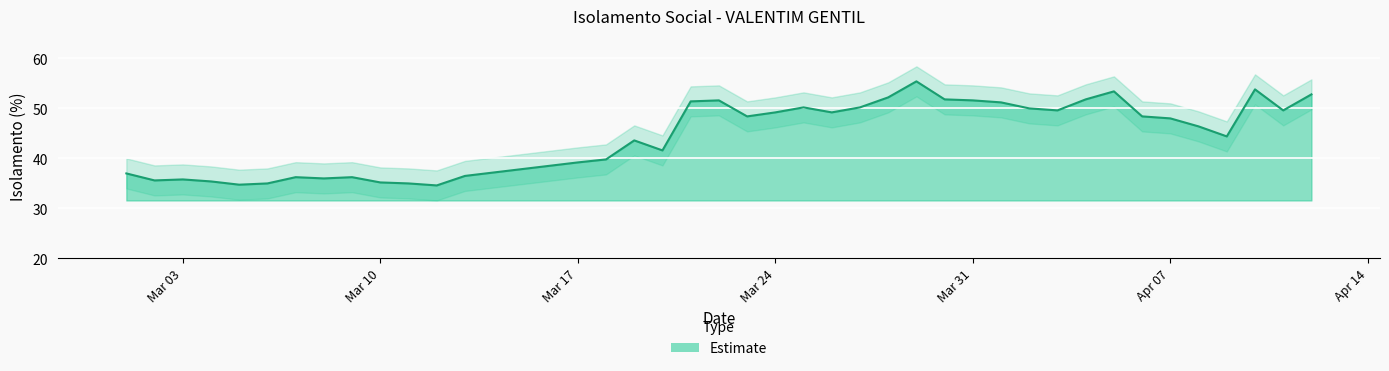

What is the difference between the maximum and minimum values in the Estimate upper series?

20.8